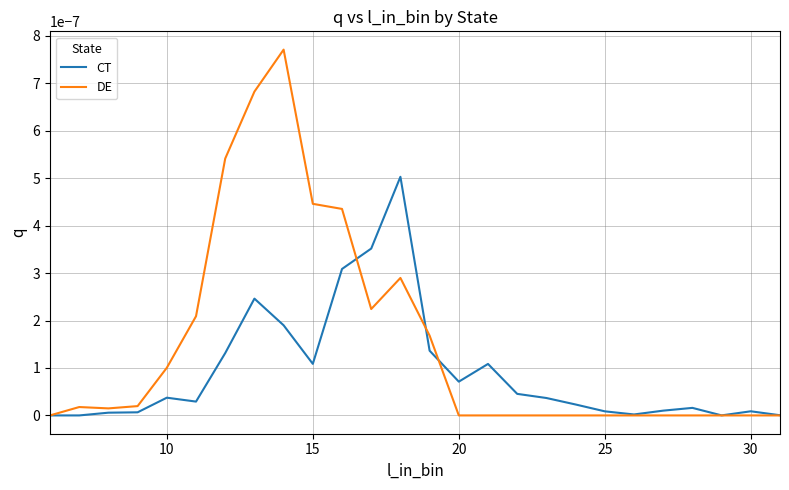

List the series in order of their peak value, lowest first.

CT, DE